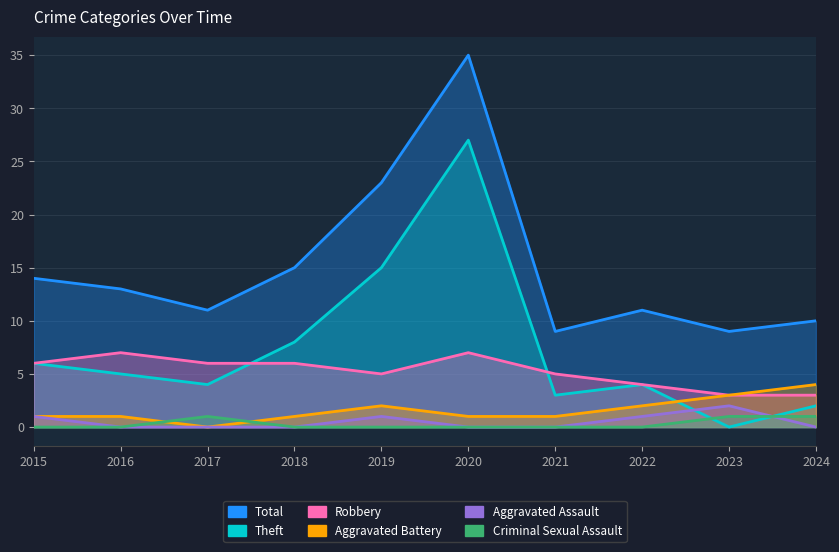

At which label does Robbery reach its peak?

2016